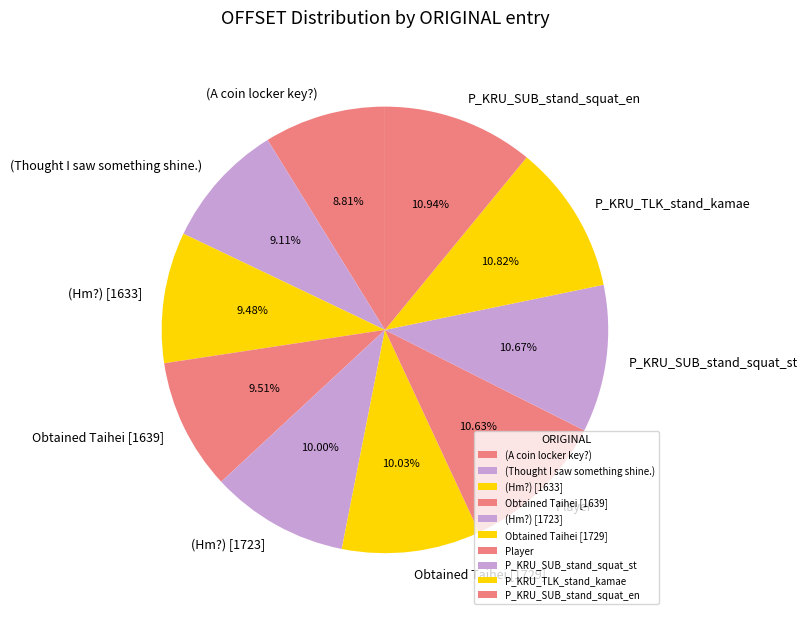

What is the ratio of the value at P_KRU_SUB_stand_squat_en to the value at P_KRU_TLK_stand_kamae?

1.0